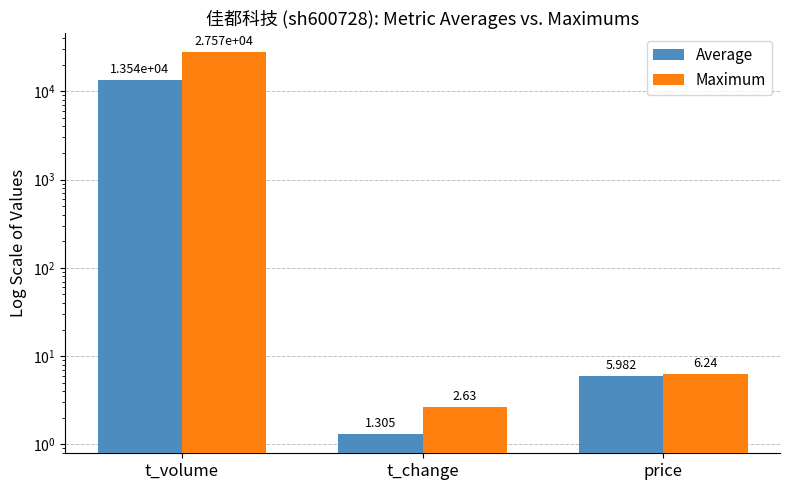

What is the maximum value for Maximum?

27566.0